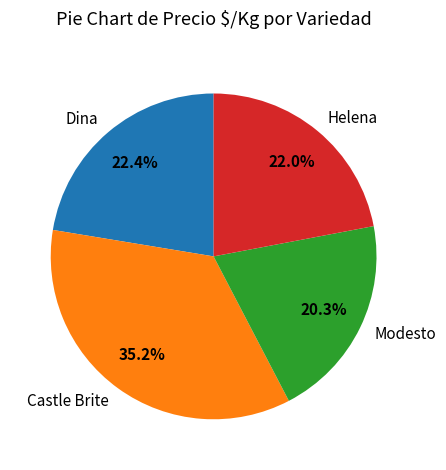

What percentage do Helena and Castle Brite together represent?

57.3%